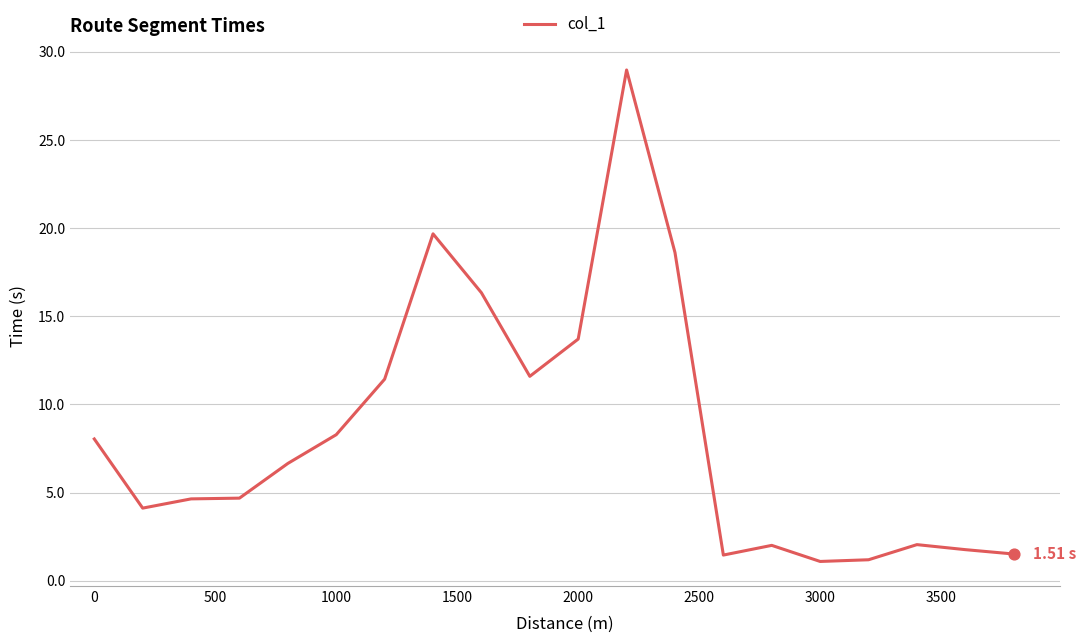

What is the difference between the maximum and minimum values?

27.9